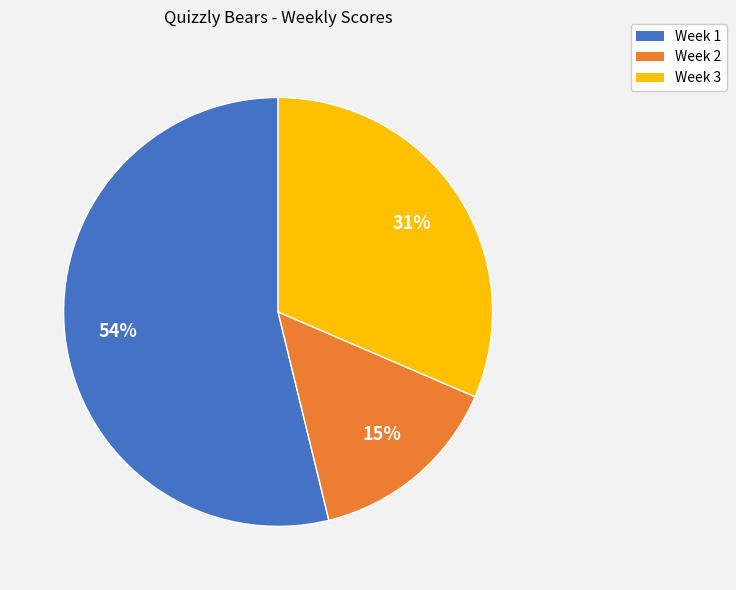

Is it true that Week 1 is 16% of the pie?

False